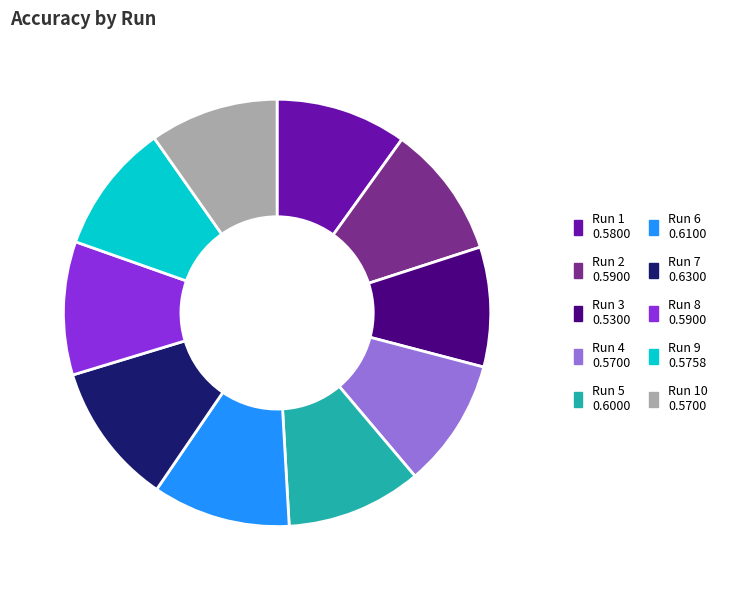

Is there any slice that represents more than half of the pie?

No